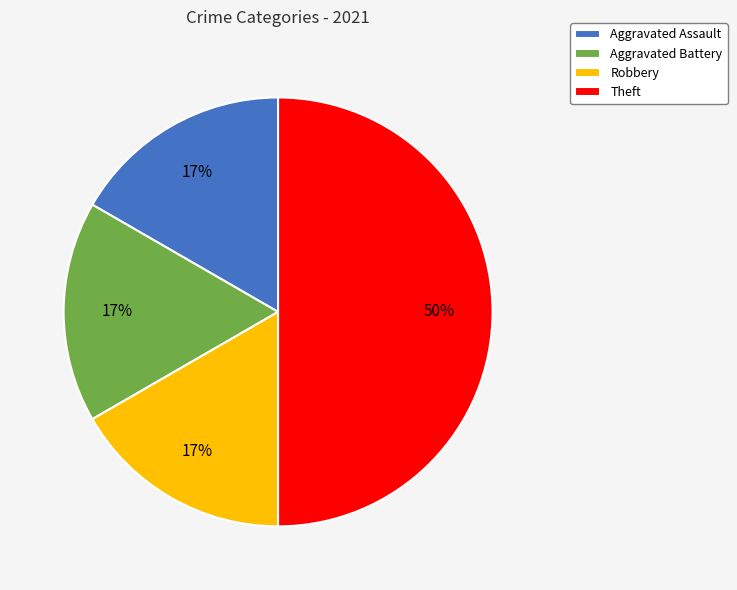

Does Aggravated Assault account for over 50% of the chart?

No